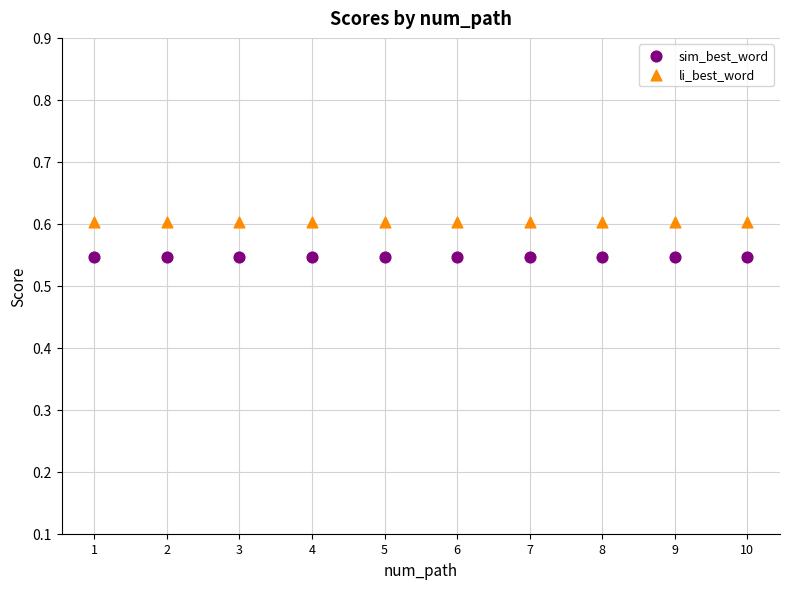

Which series reaches the minimum Y coordinate?

sim_best_word